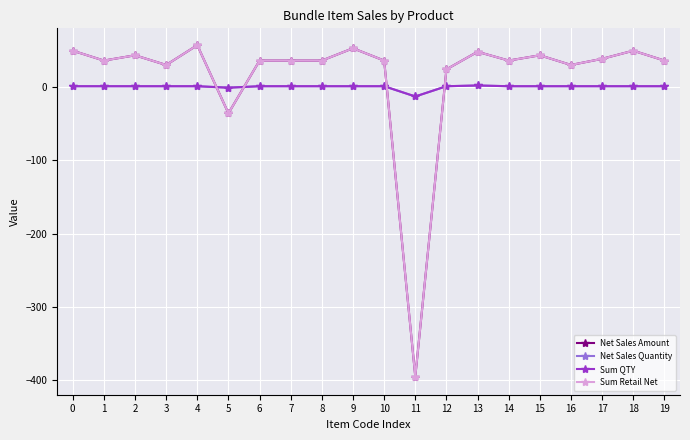

Is this an area chart (filled region under the line)?

No